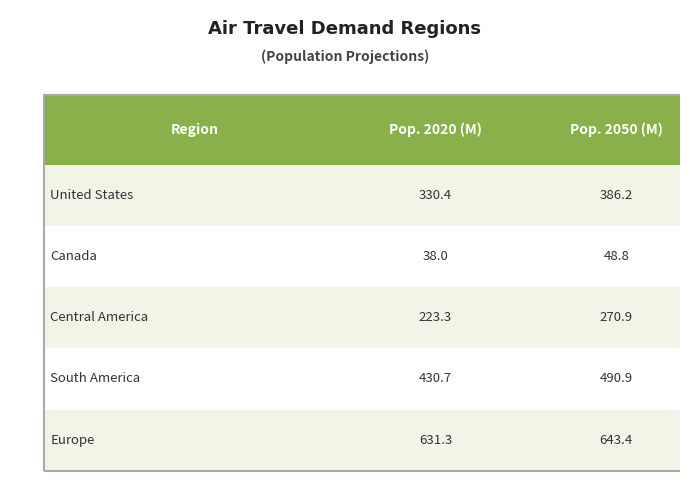

At which category is the sum across all series the highest?

Europe